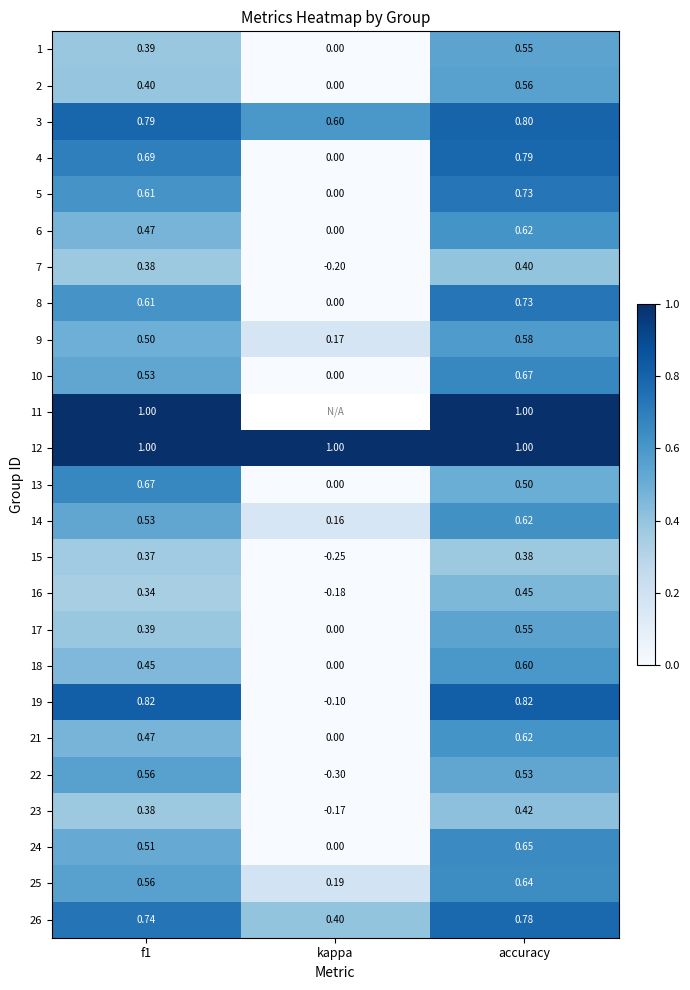

At which label does 8 reach its peak?

accuracy